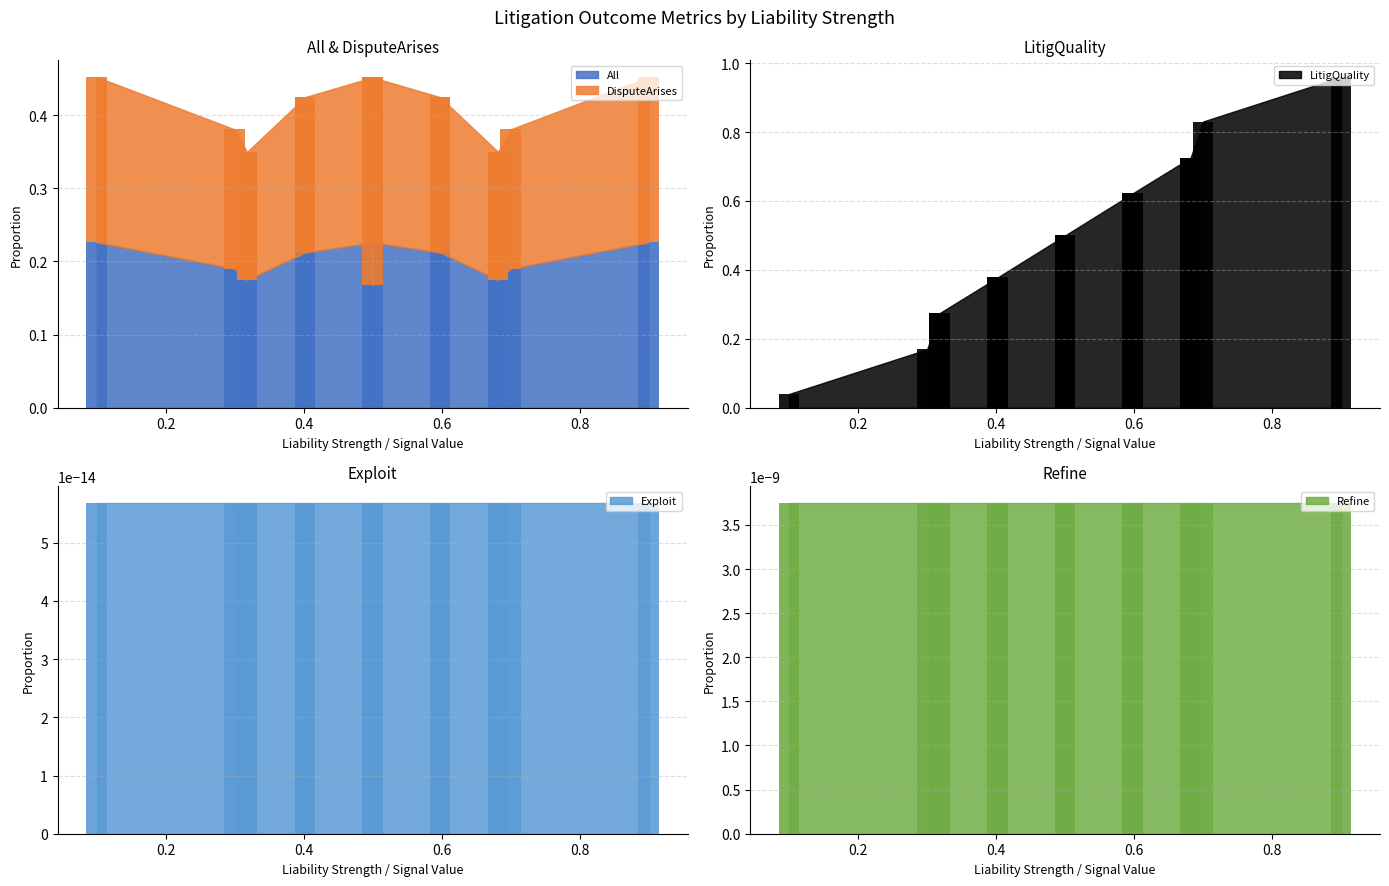

Is it true that DisputeArises equals 0.1 at PLiabilitySignal3?

False